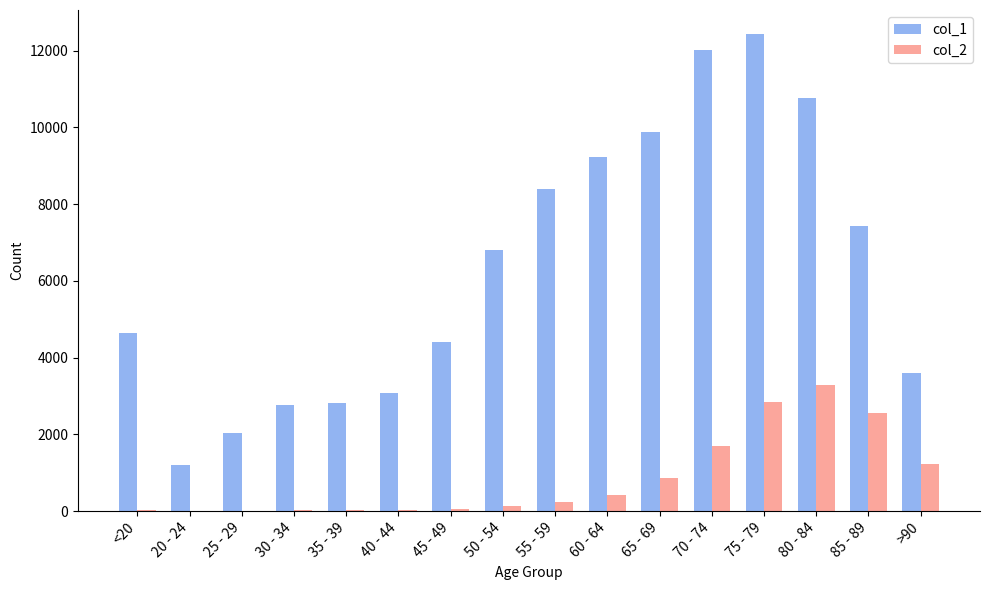

What are all the series names shown in the legend?

col_1, col_2